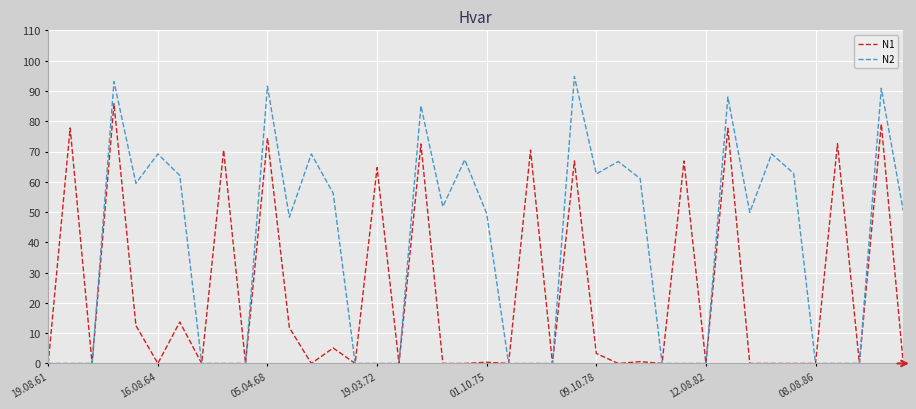

Rank the series by their maximum value, from lowest to highest.

N1, N2